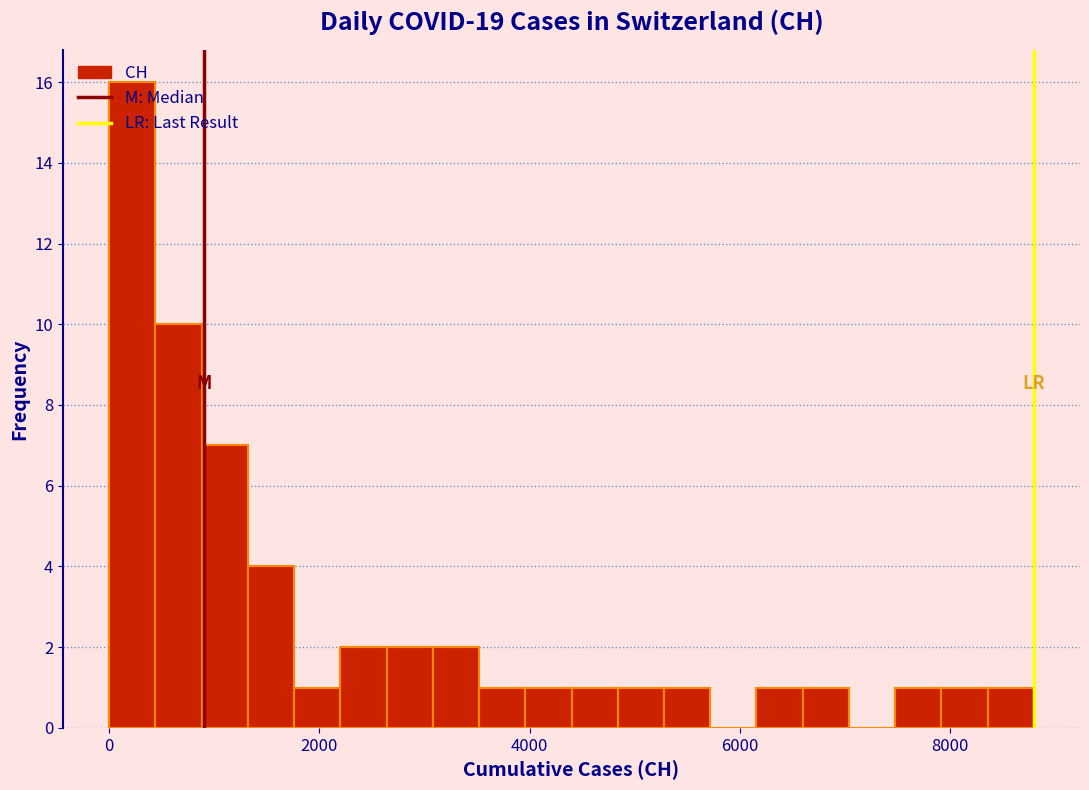

Read against the x-axis, roughly where is the centre of the tallest bar?

200